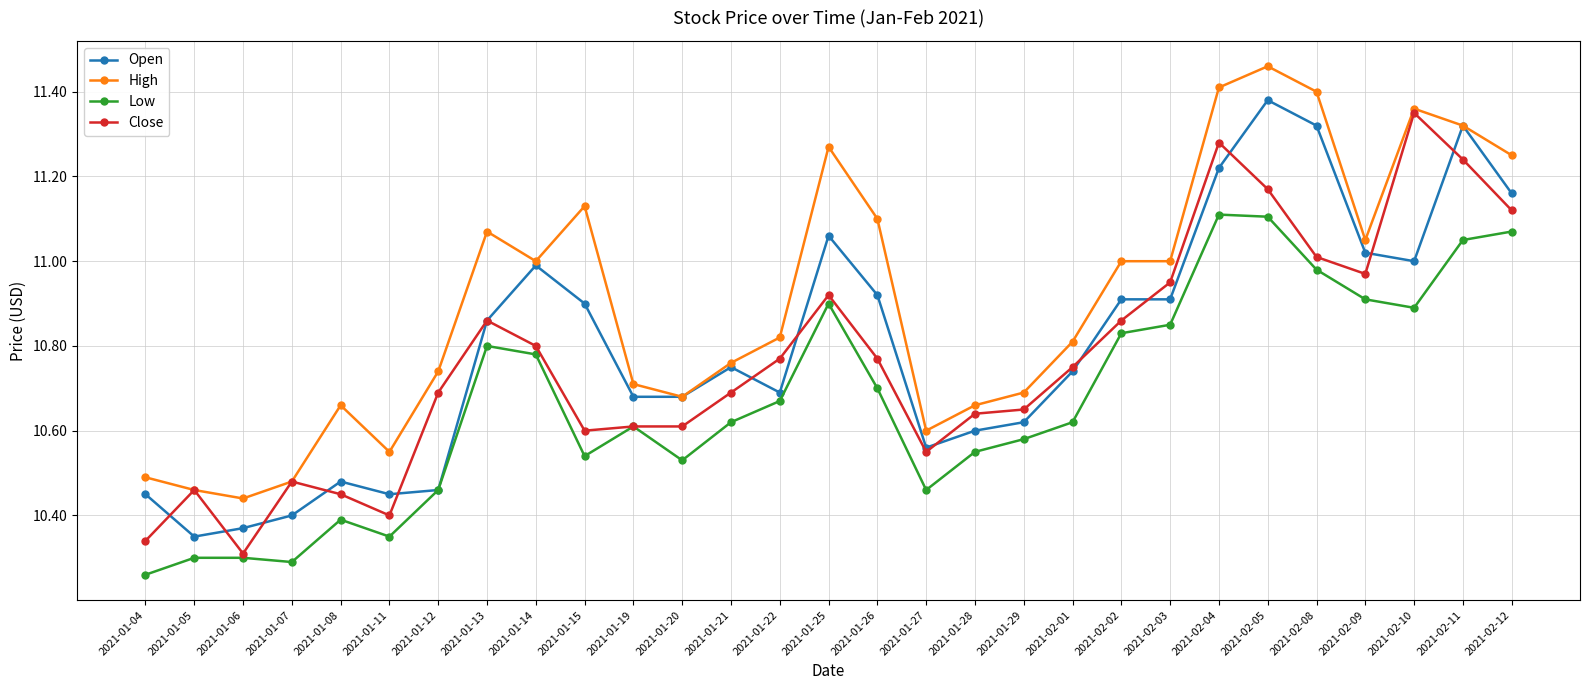

Is it true that High equals 7.7 at 2021-02-09?

False